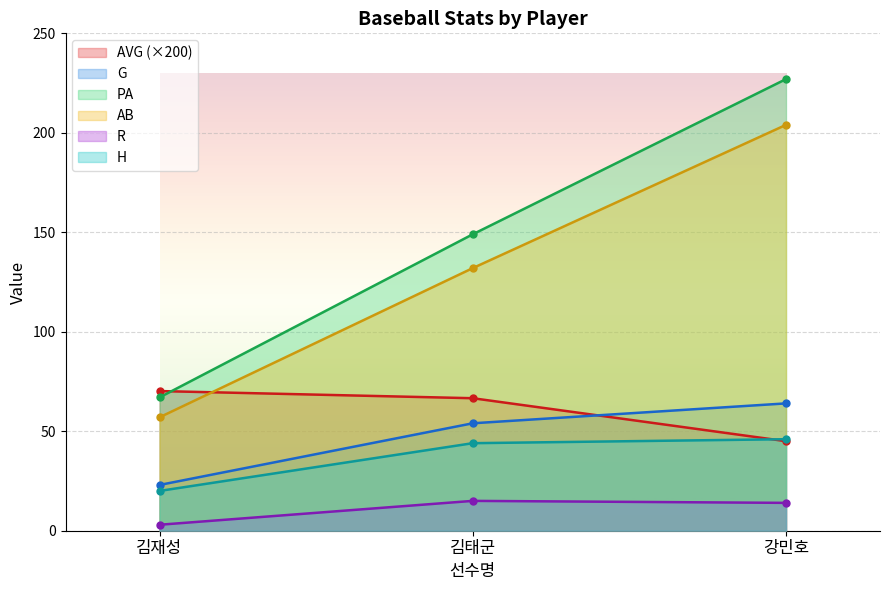

What position from the right is 김태군?

2